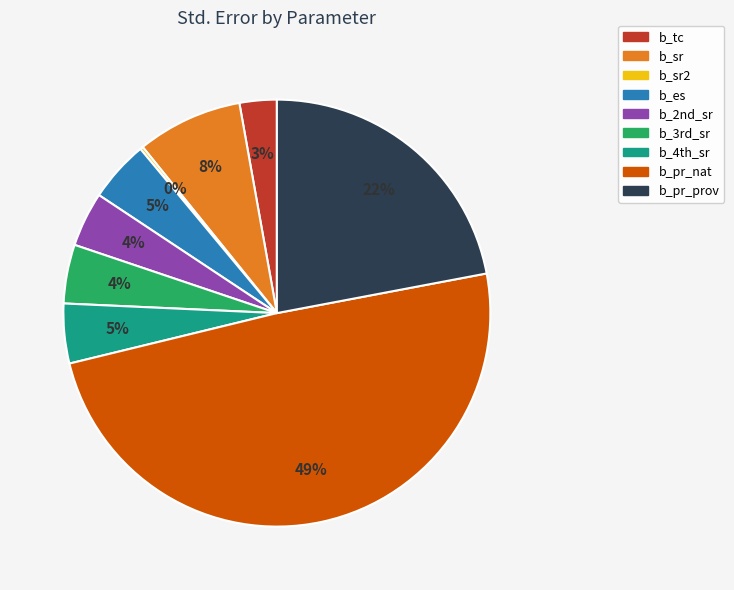

To the nearest percent, what is the average slice percentage?

11%